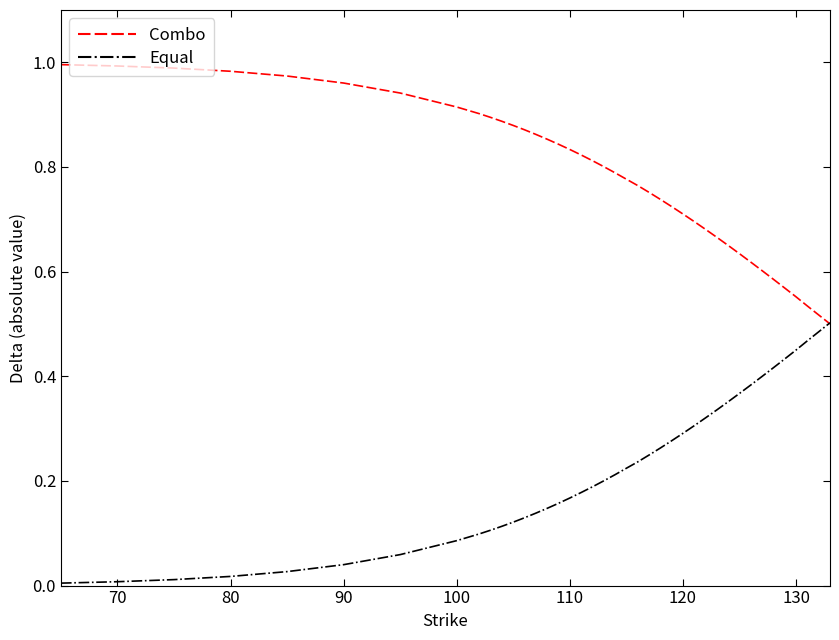

List the series in order of their peak value, highest first.

Combo, Equal